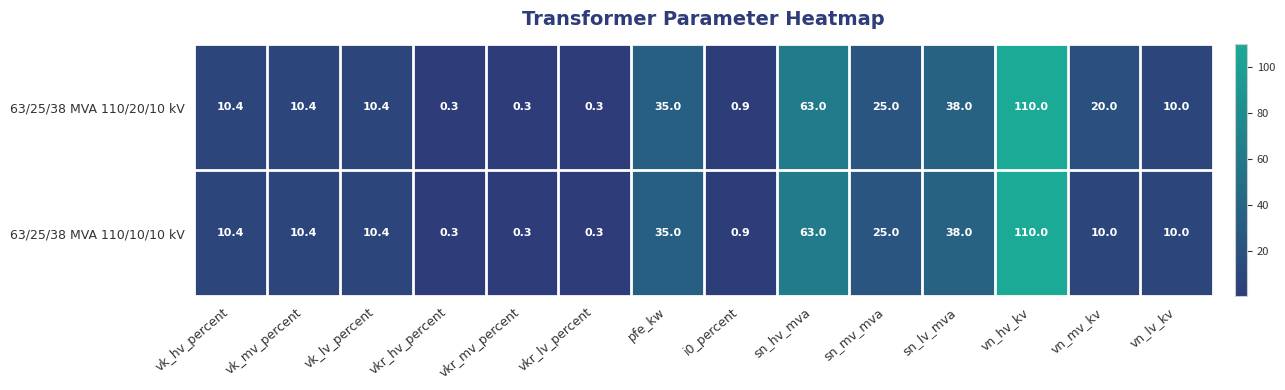

What is the minimum value shown in the chart?

0.3